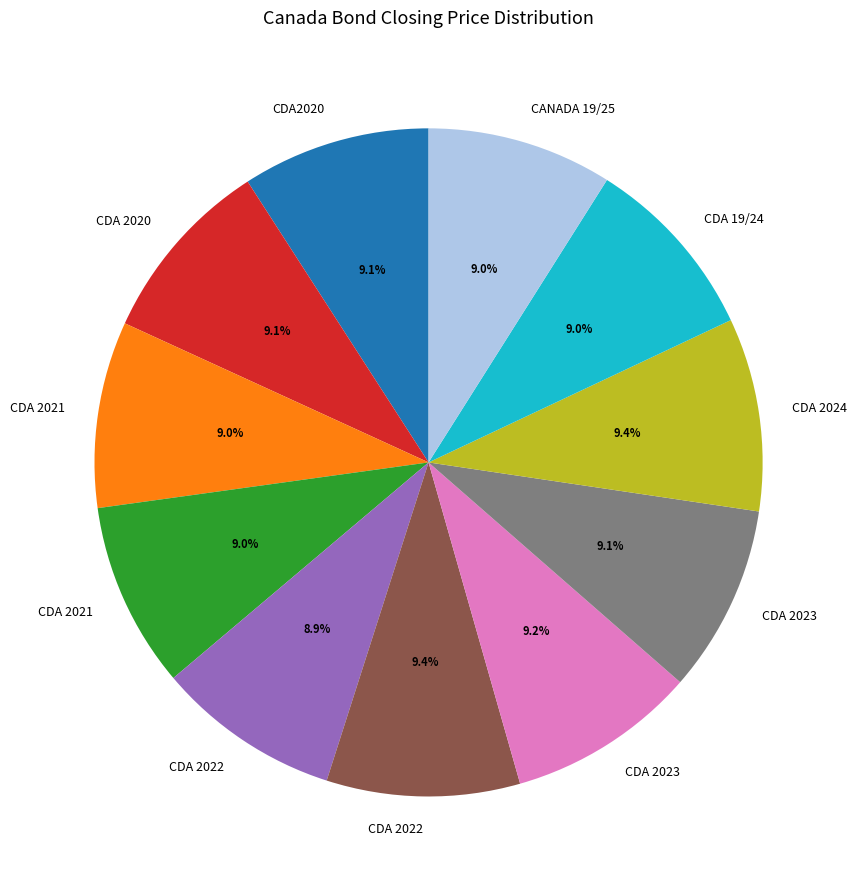

Is there a majority slice in this chart?

No